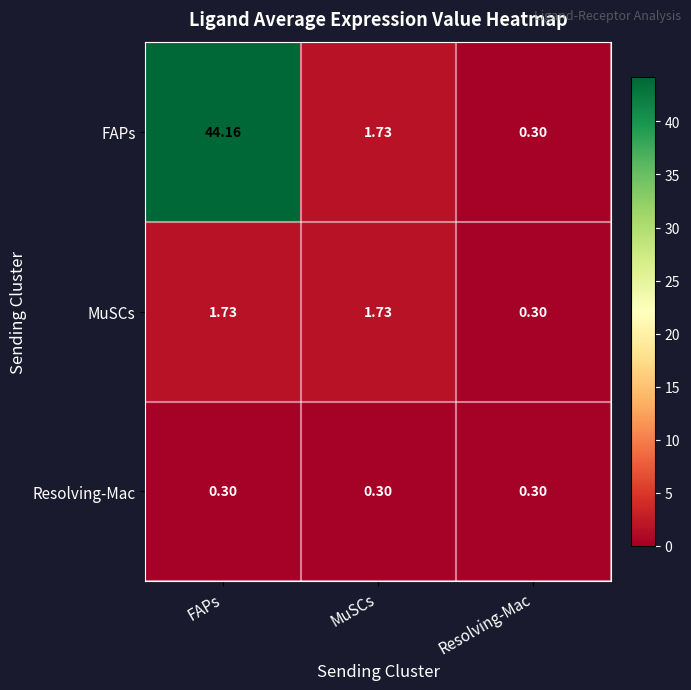

Which series has the largest range (max minus min)?

FAPs